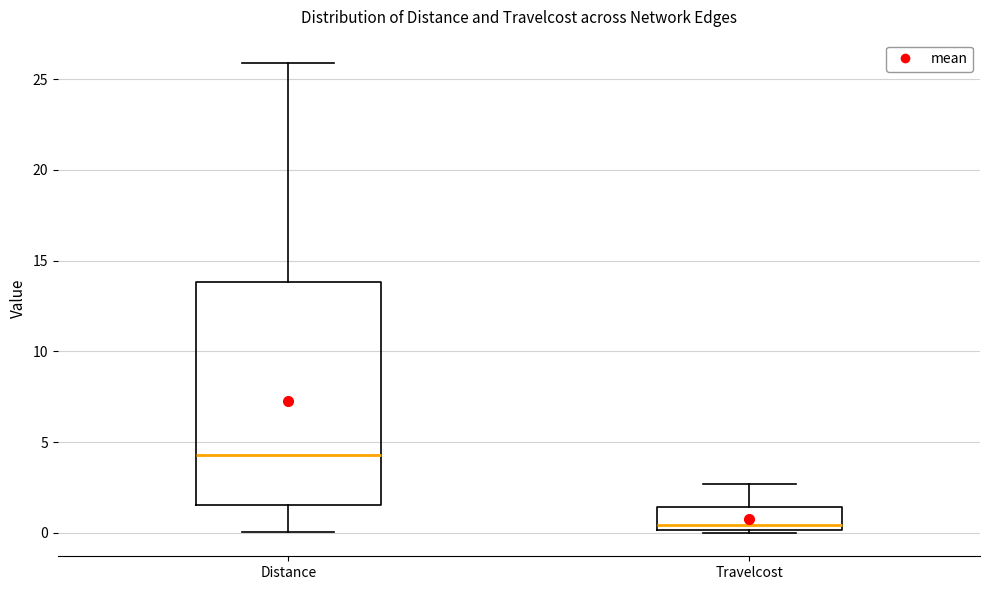

Comparing the boxes themselves (not the whiskers), which one is the tallest?

Distance